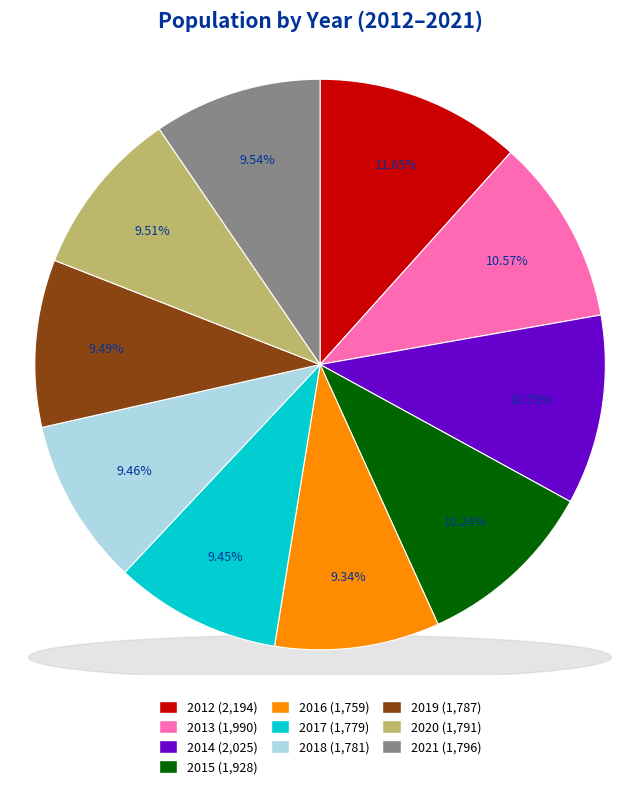

Is the sum of 2017 and 2012 greater than half?

No